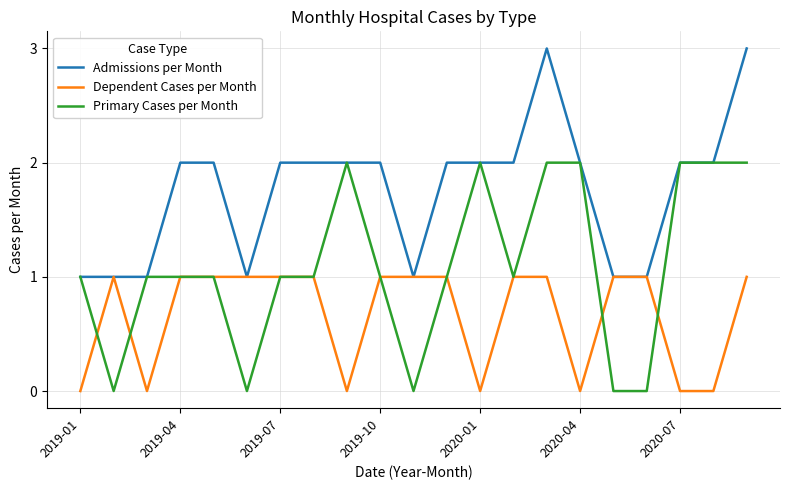

How many distinct data groups are displayed?

3